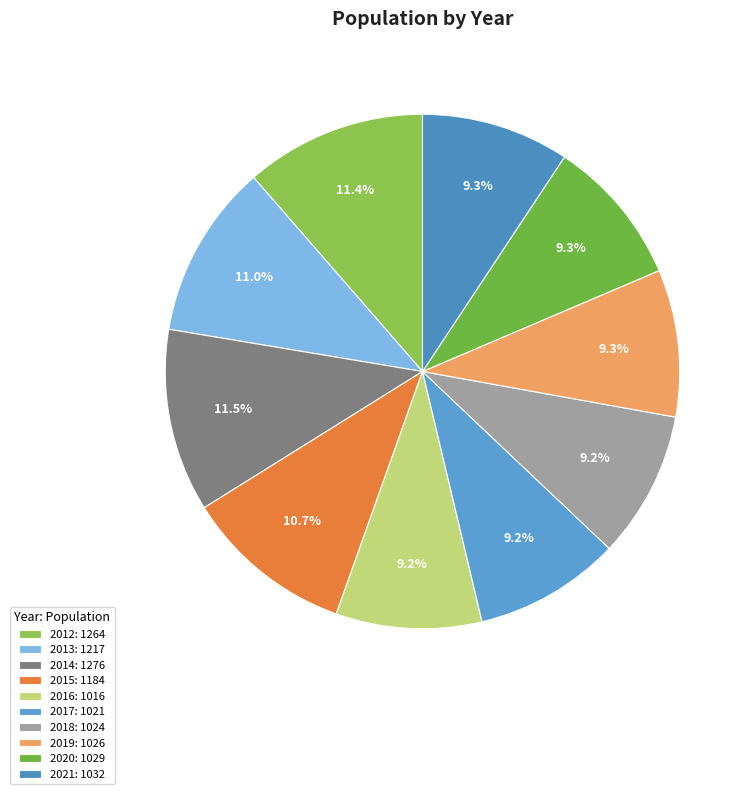

Count the number of slices in the pie.

10